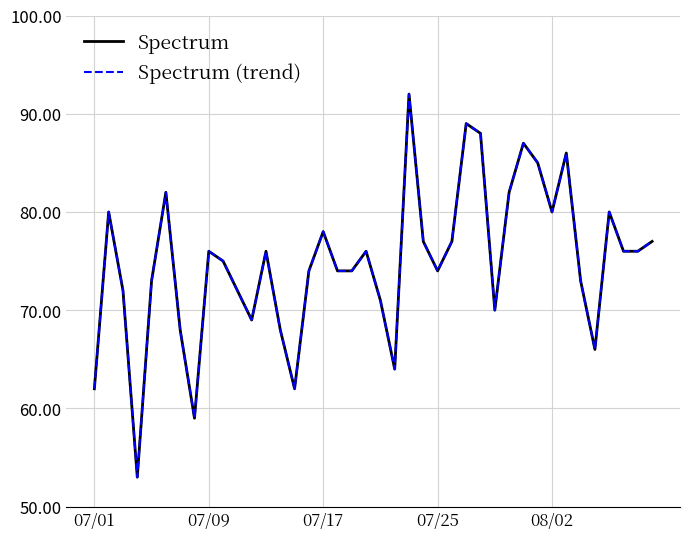

What is the average value of the Spectrum (trend) series?

75